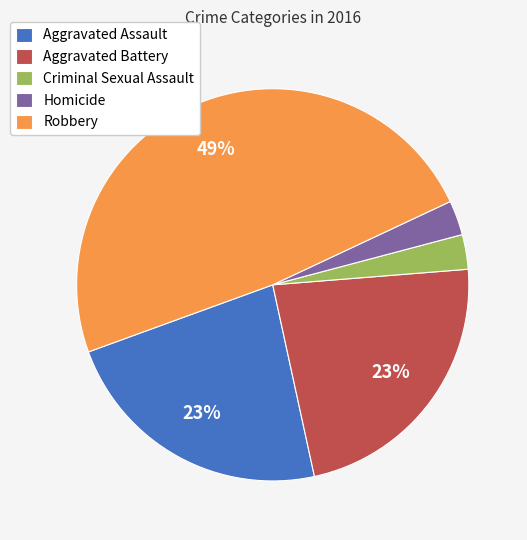

The Aggravated Battery slice represents 23% of the pie. True or false?

True